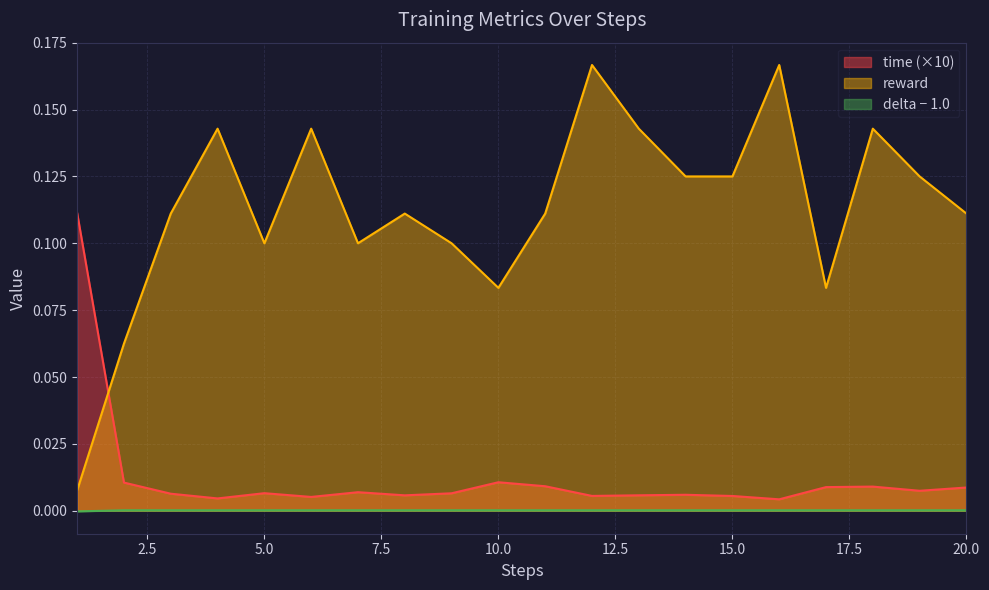

The delta series shows 0.0 at 6. True or false?

False